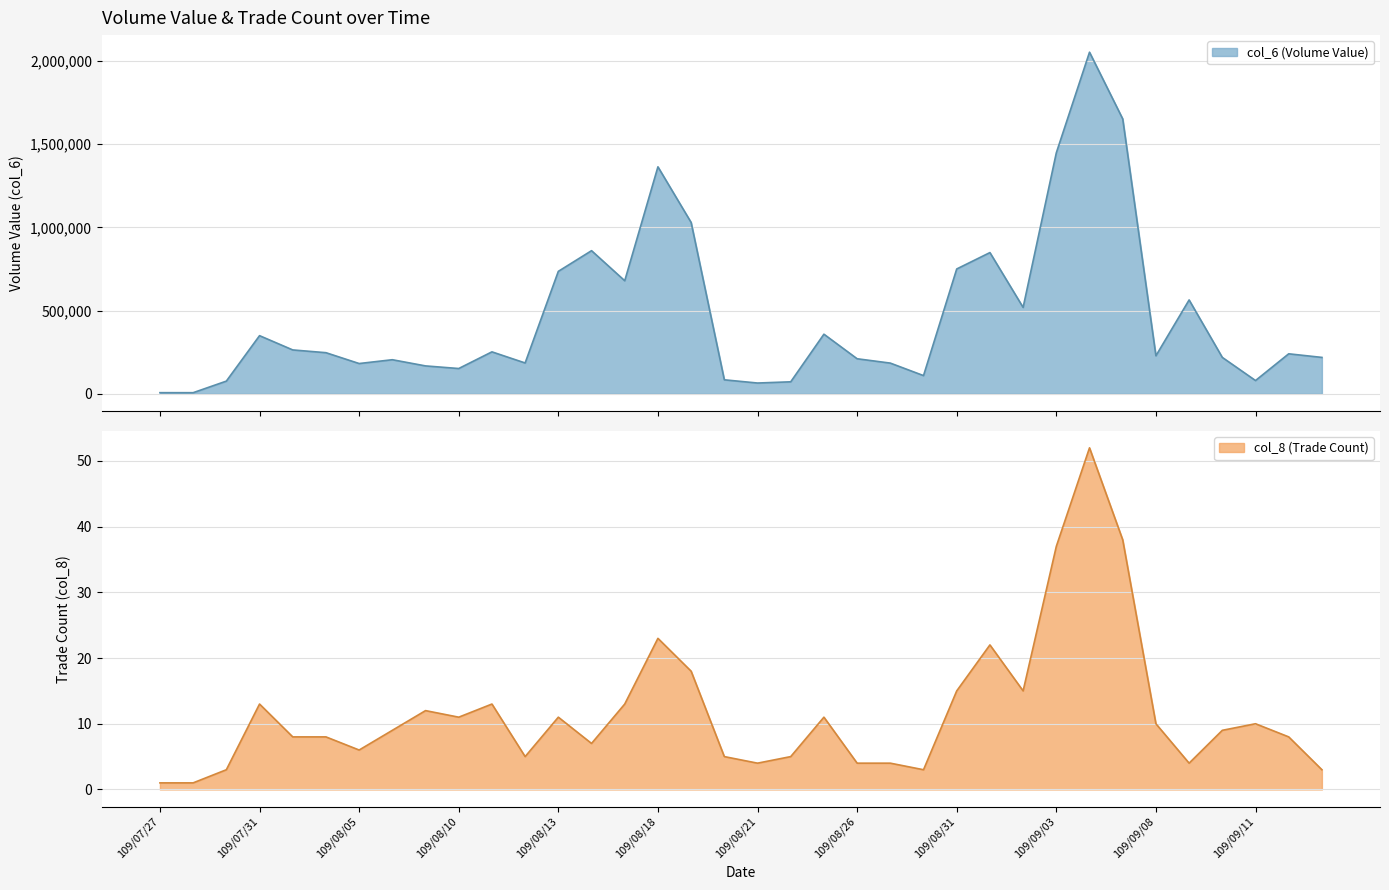

True or false: col_8 (Trade Count) and col_6 (Volume Value) intersect in this chart.

False